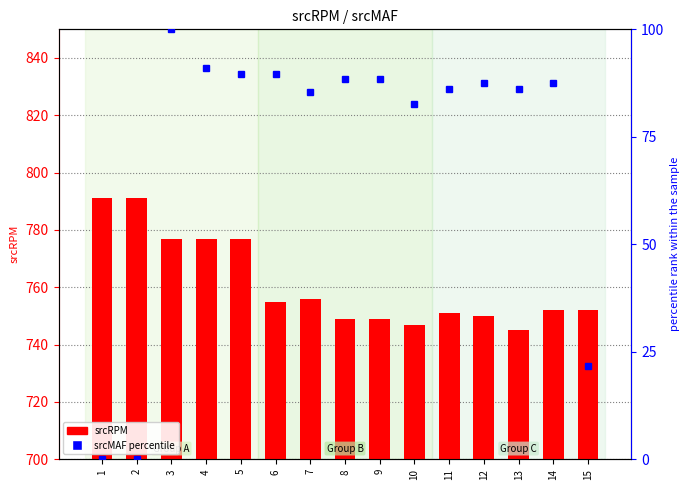

What is the difference between the second highest and minimum values in the srcRPM series?

46.0